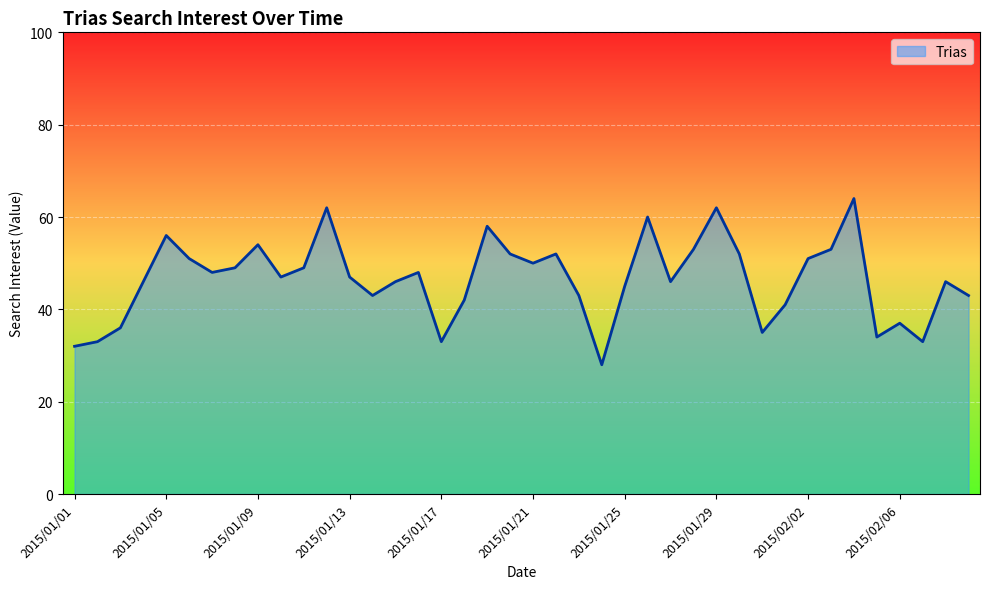

What is the smallest value displayed?

28